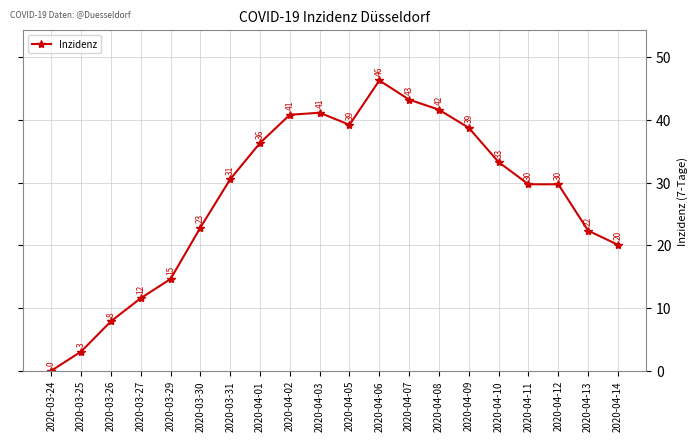

What is the label of the 3rd point from the left?

2020-03-26